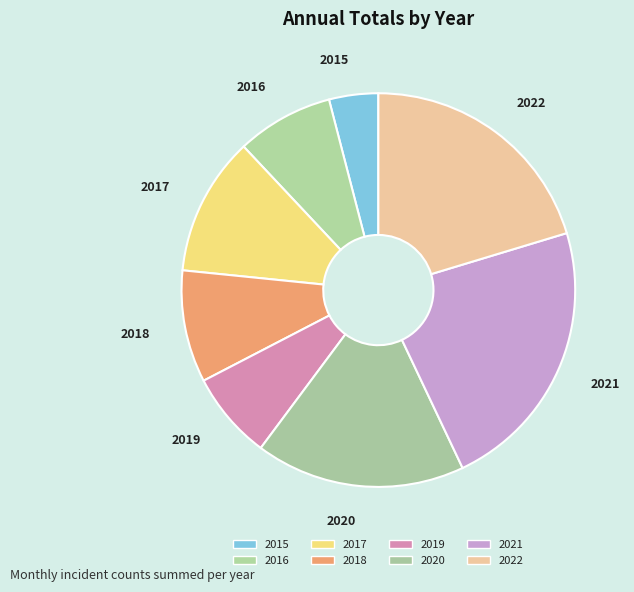

Do 2017 and 2015 together represent more than half of the pie?

No